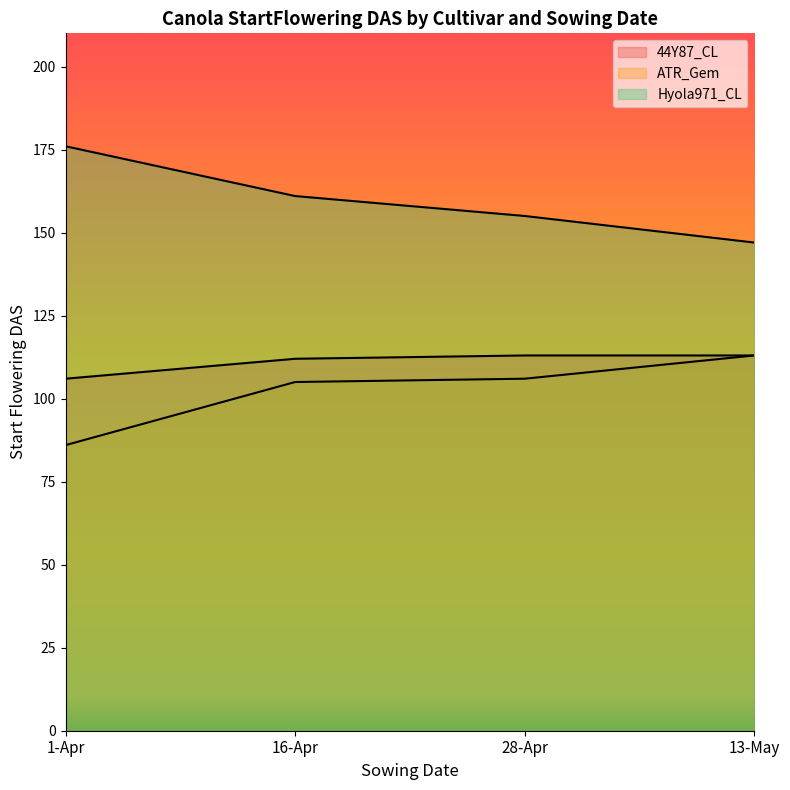

At which label does Hyola971_CL reach its peak?

1-Apr